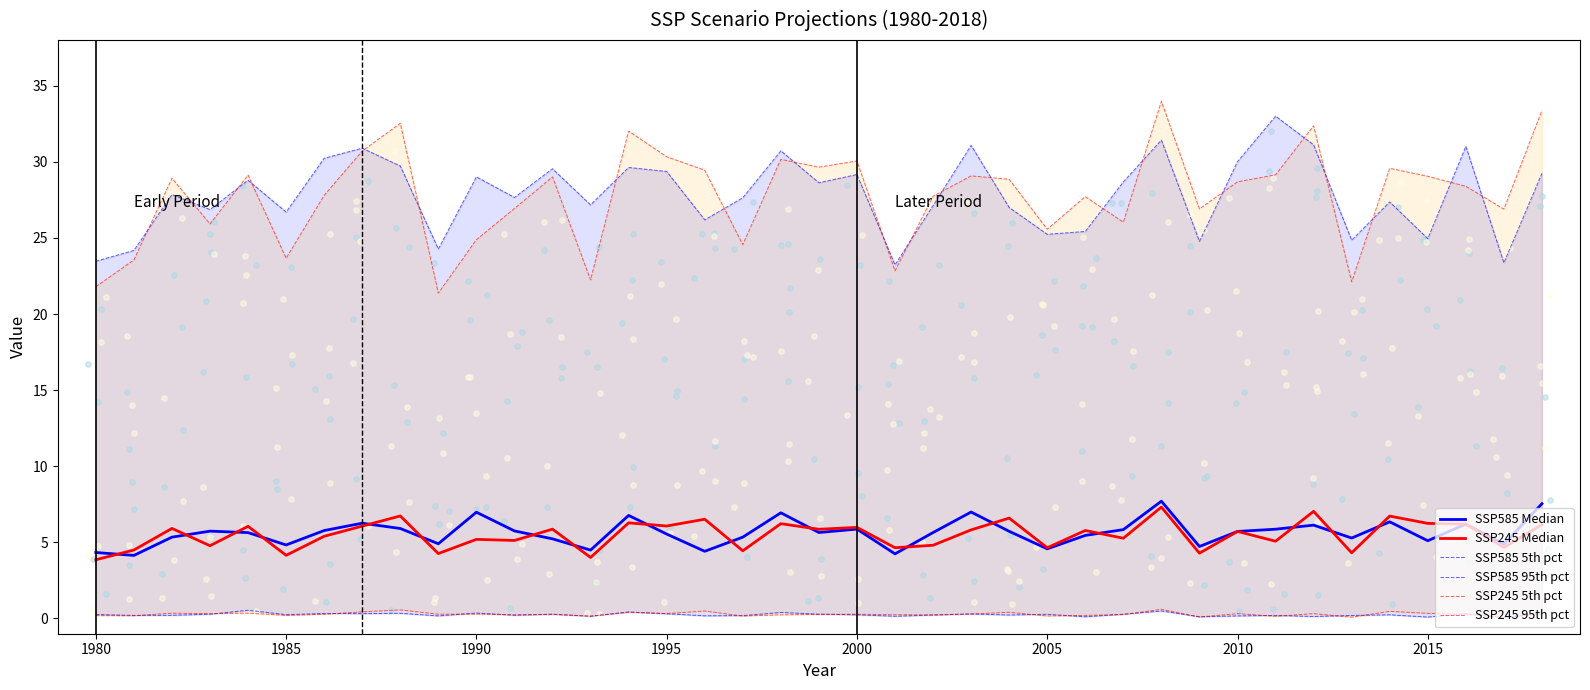

What are all the series names shown in the legend?

SSP585 Median, SSP245 Median, SSP585 5th pct, SSP585 95th pct, SSP245 5th pct, SSP245 95th pct